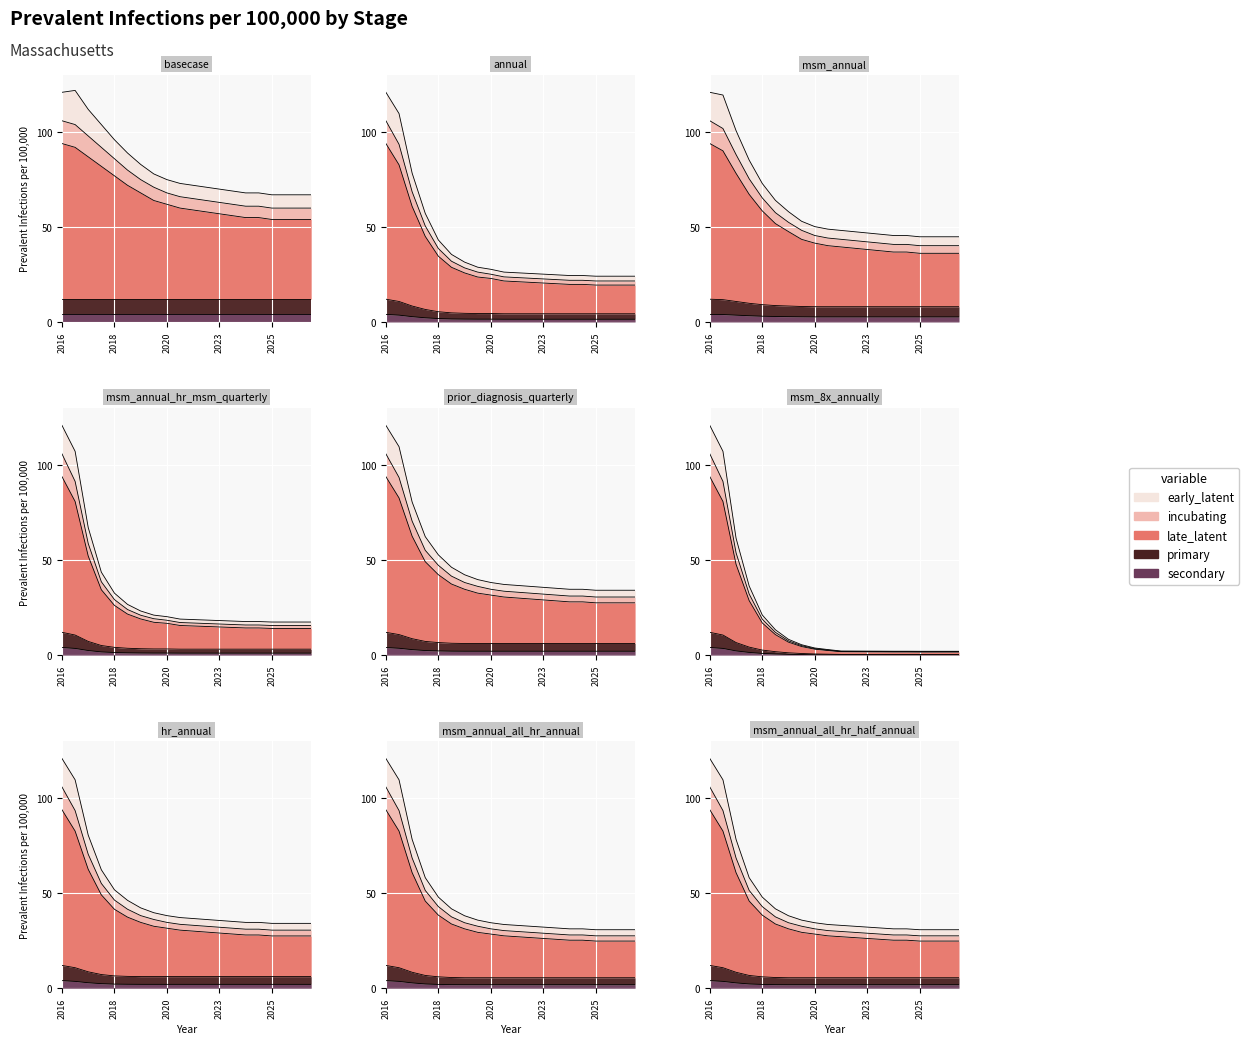

At which category does incubating reach its first local peak?

2018